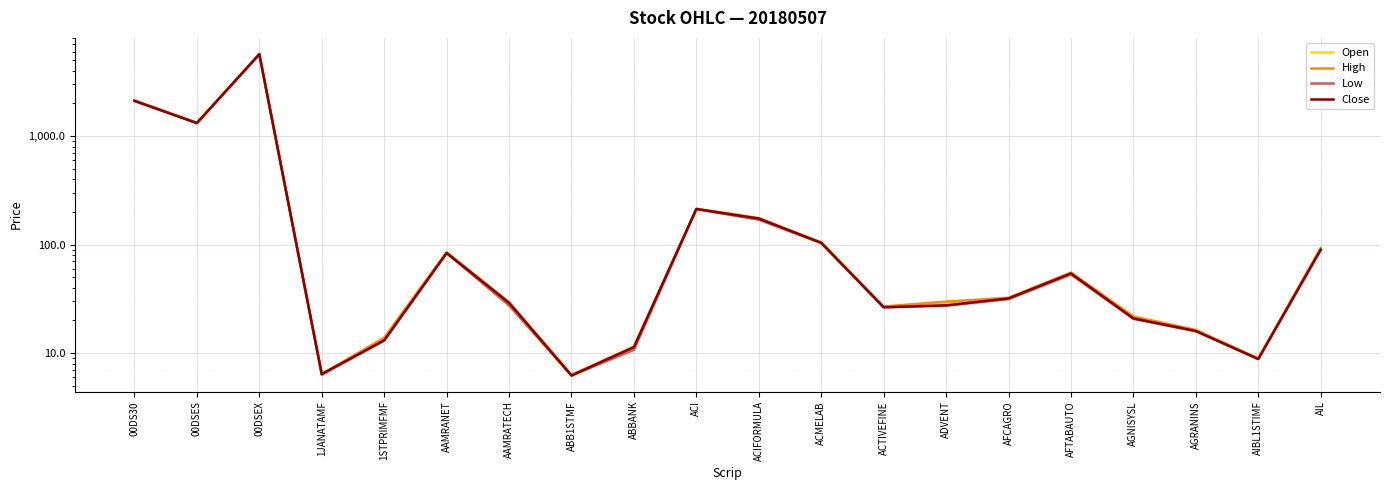

At ACIFORMULA, list the series in order from largest to smallest.

High, Close, Open, Low